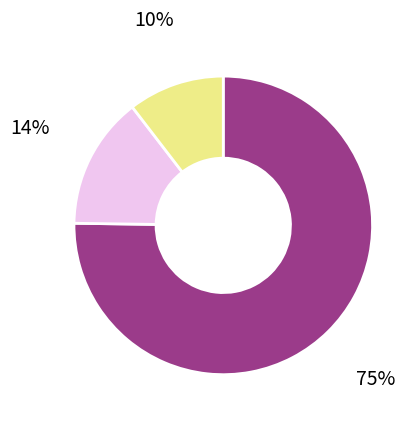

Is there any slice that represents more than half of the pie?

Yes